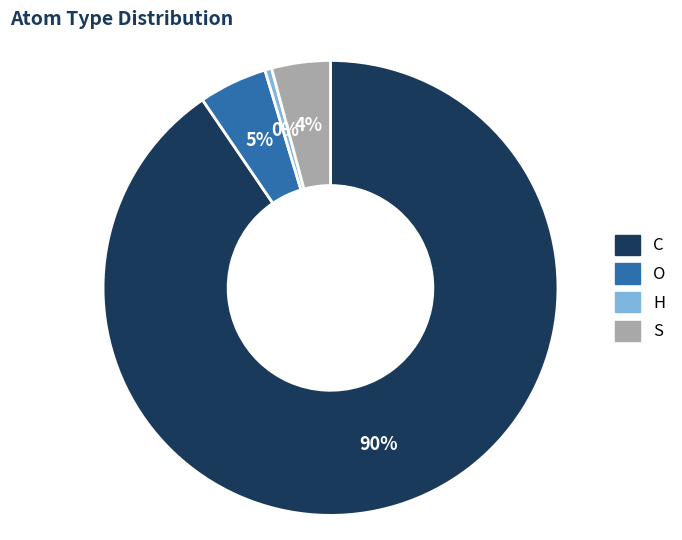

What percentage is the O slice, to the nearest percent?

5%